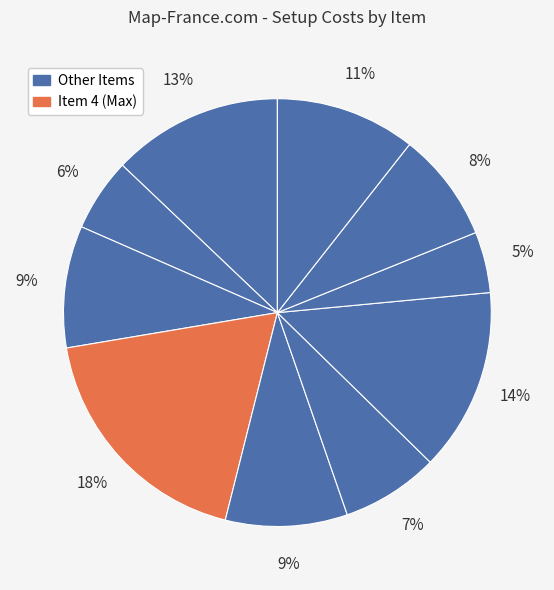

How many segments does this pie chart have?

10